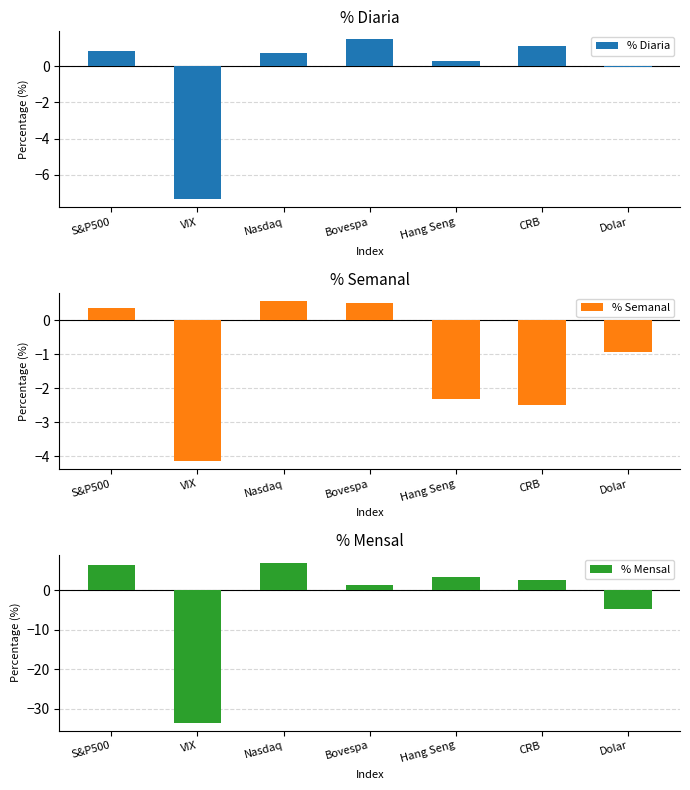

How many data points in % Mensal are less than 2?

3